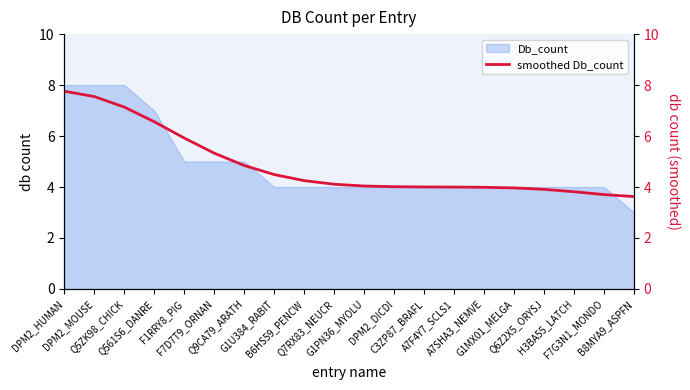

Does the chart display data point markers on the line(s)?

No